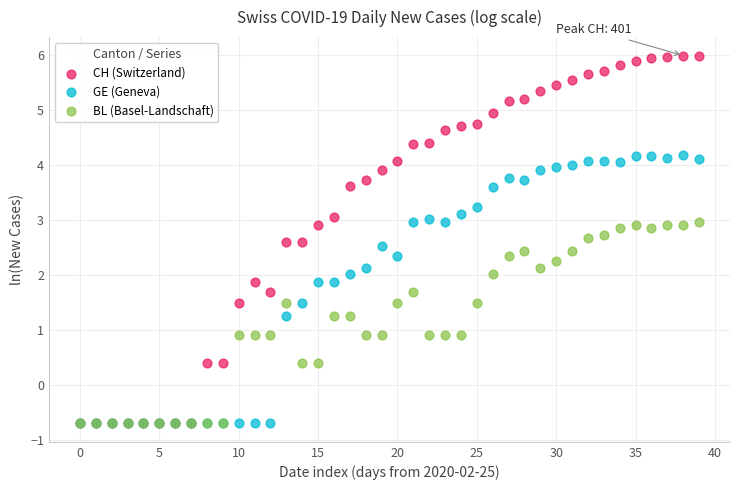

What are all the series names shown in the legend?

CH (Switzerland), GE (Geneva), BL (Basel-Landschaft)